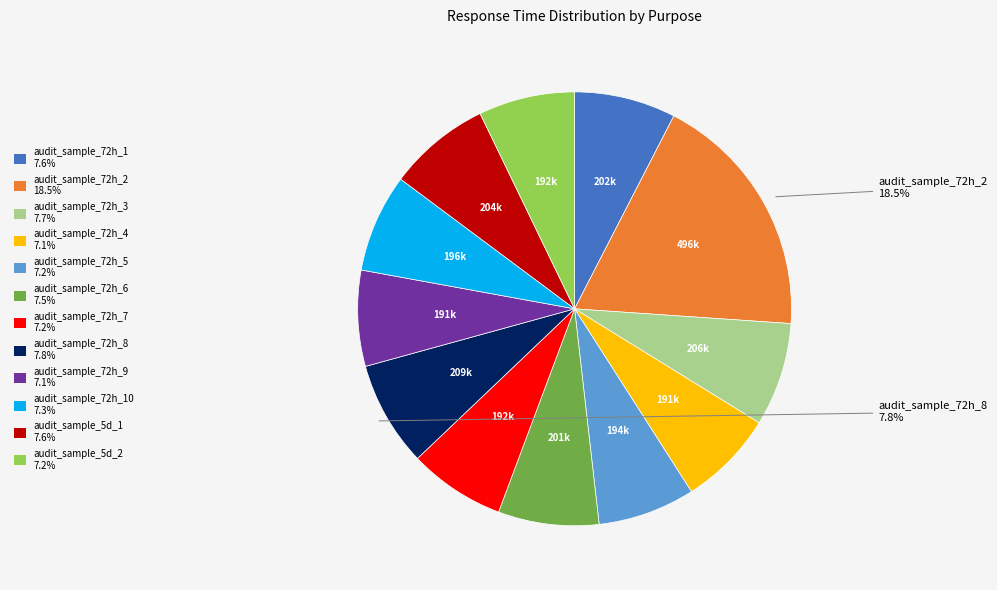

Is there any slice that represents more than half of the pie?

No